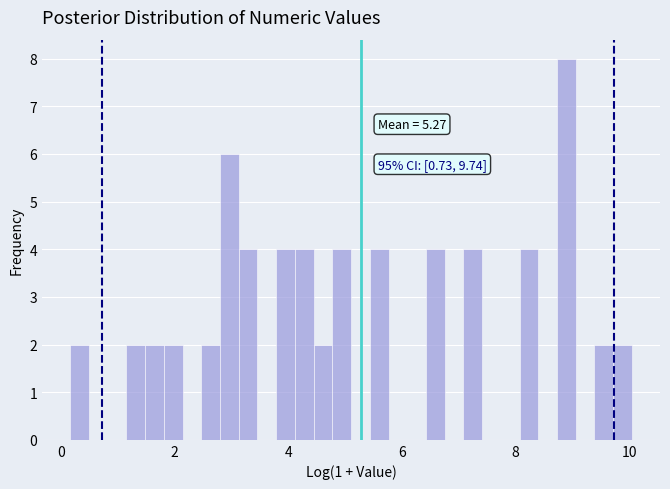

Around what value on the x-axis is the tallest bar? Give the approximate position of its centre, as read against the axis.

8.8